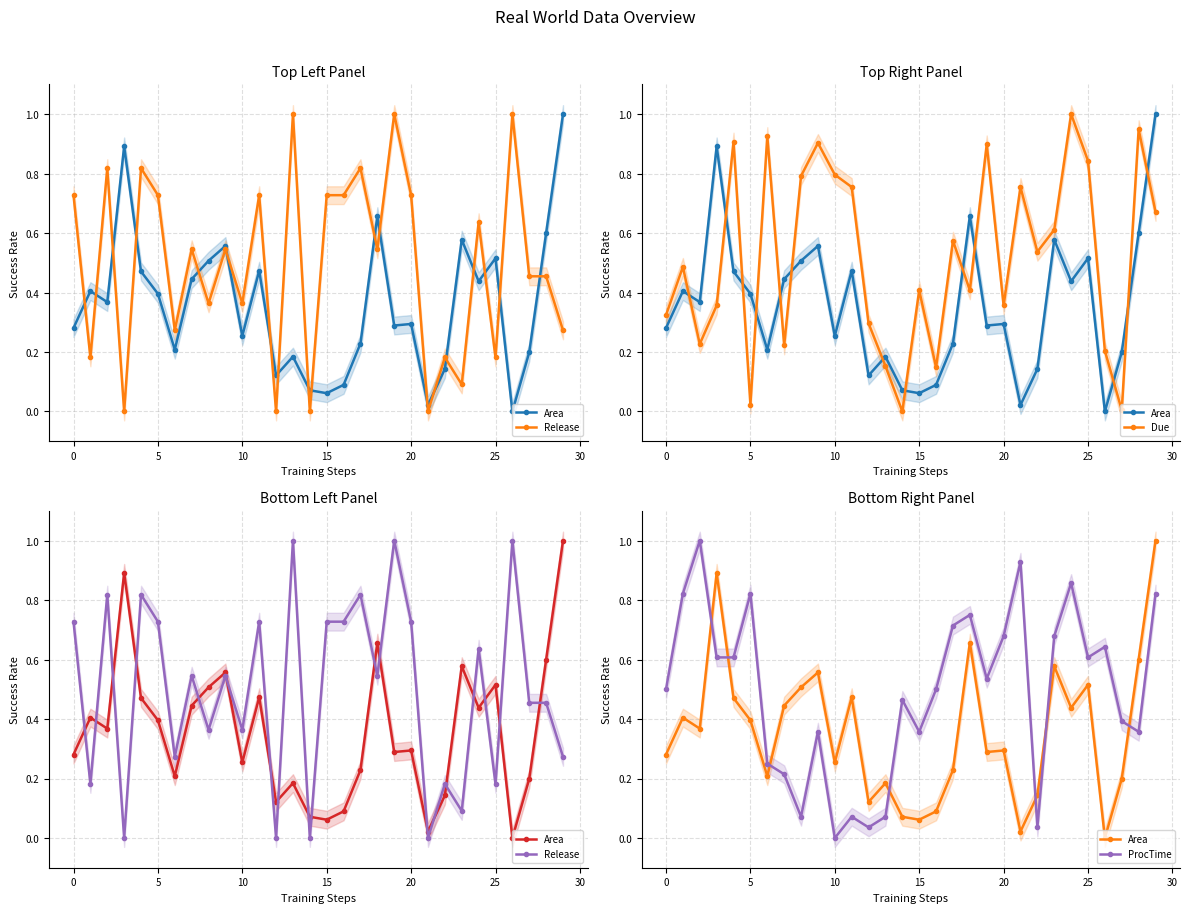

True or false: Area has a value of 0.1 at 5.

False